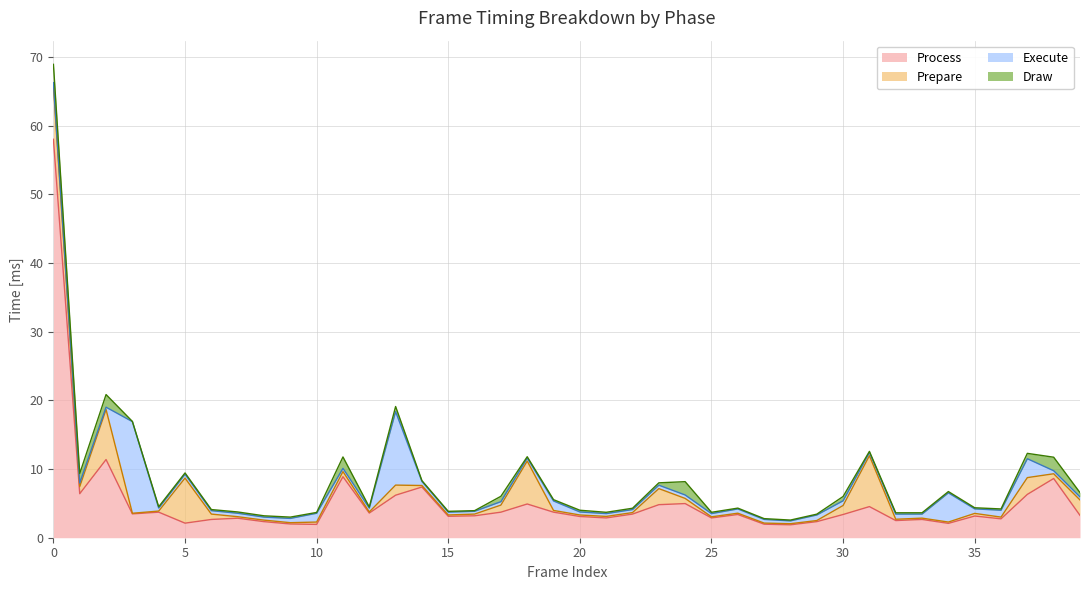

Which series has the largest total across all categories?

Process